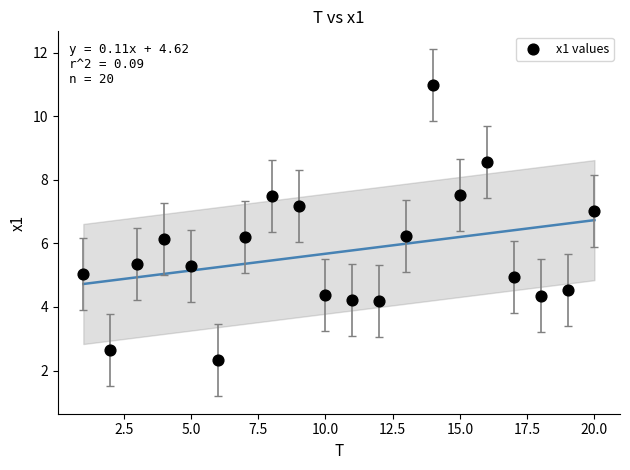

What is the range of X values (max minus min)?

19.0